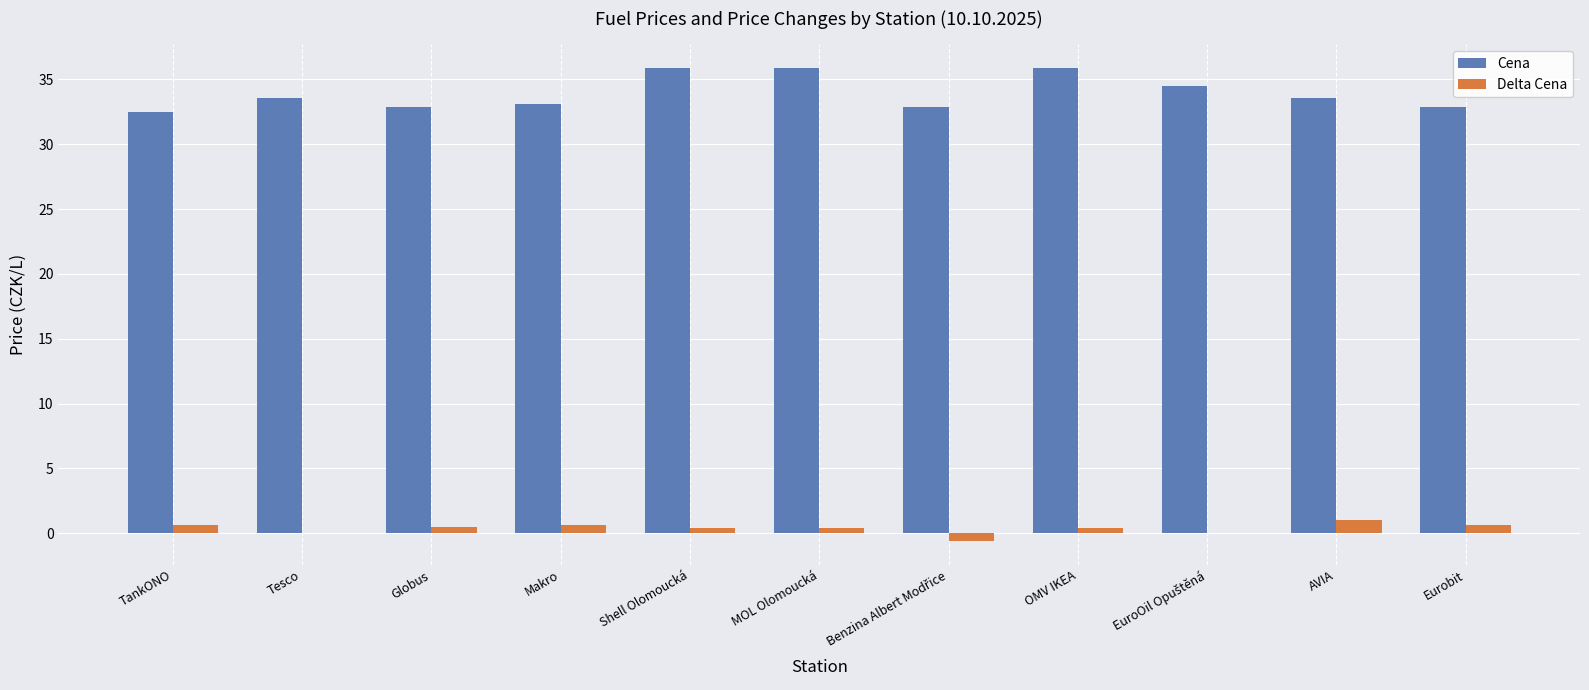

What is the sum of all Delta Cena values?

3.9